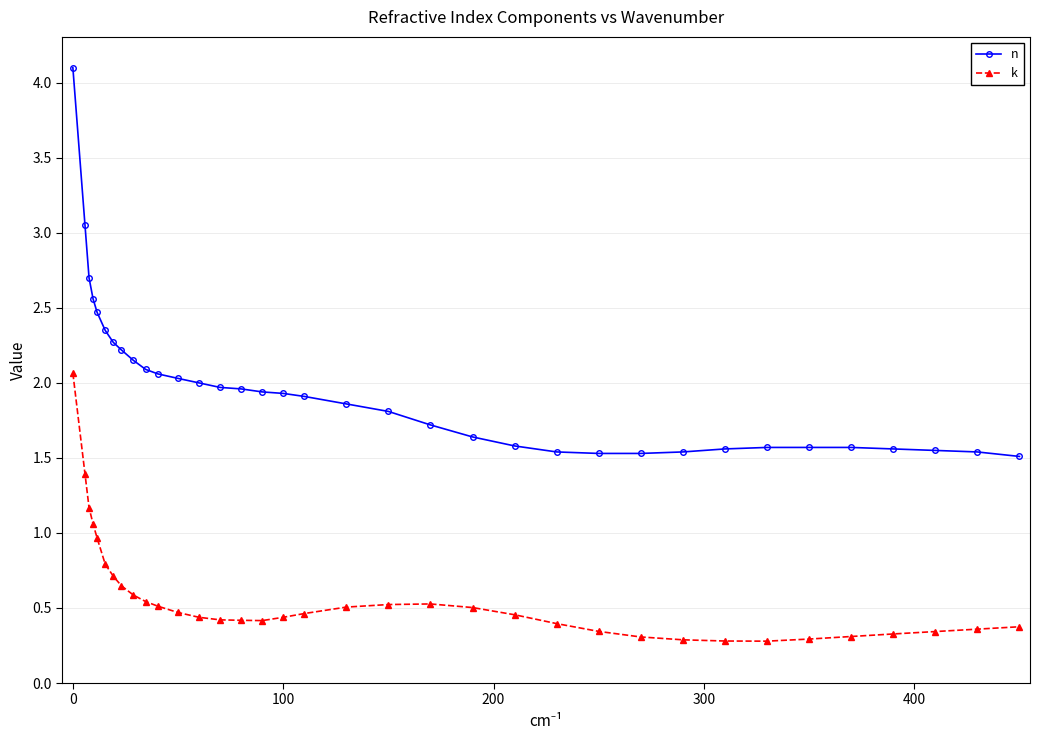

Rank the series by their average value, from lowest to highest.

k, n